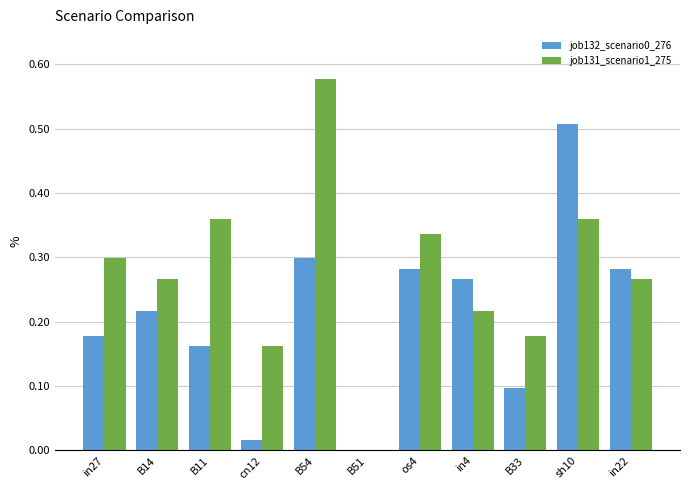

How many job131_scenario1_275 values are between 0 and 1?

11